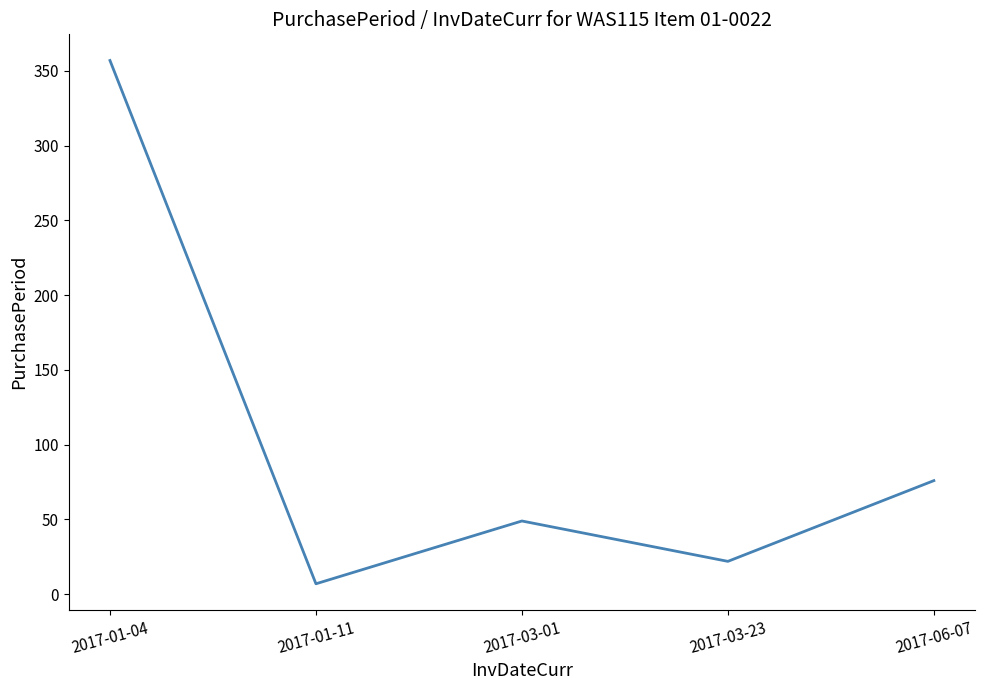

Which category has the highest value across all series?

2017-01-04